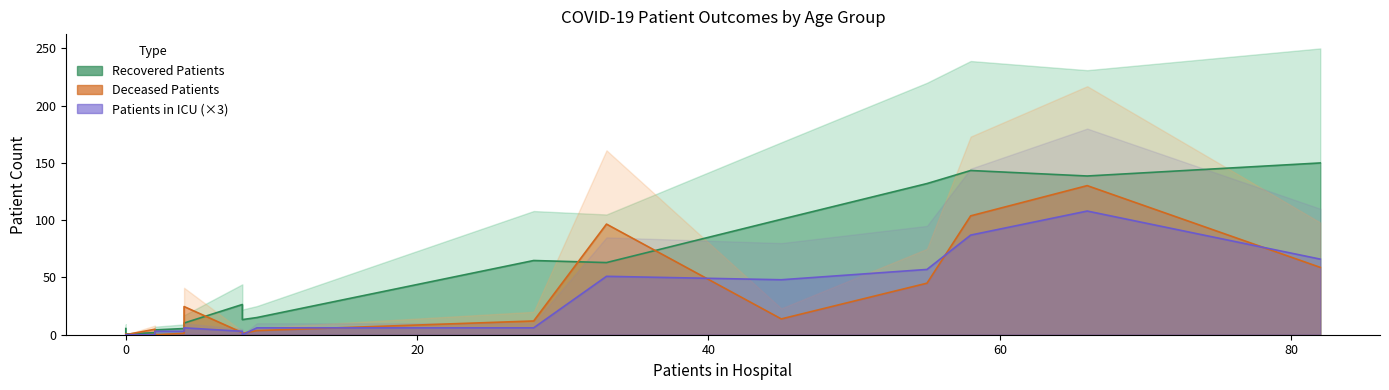

How many data points does each series have?

16